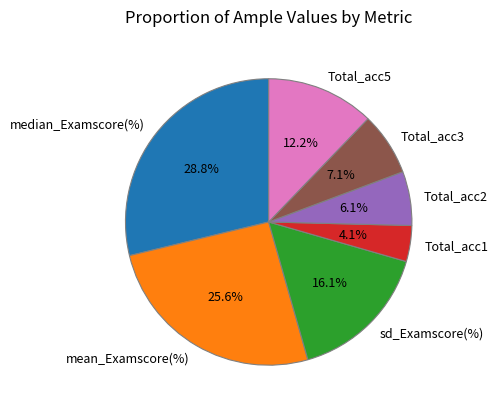

Approximately how many times larger is the value at sd_Examscore(%) compared to median_Examscore(%)?

0.6